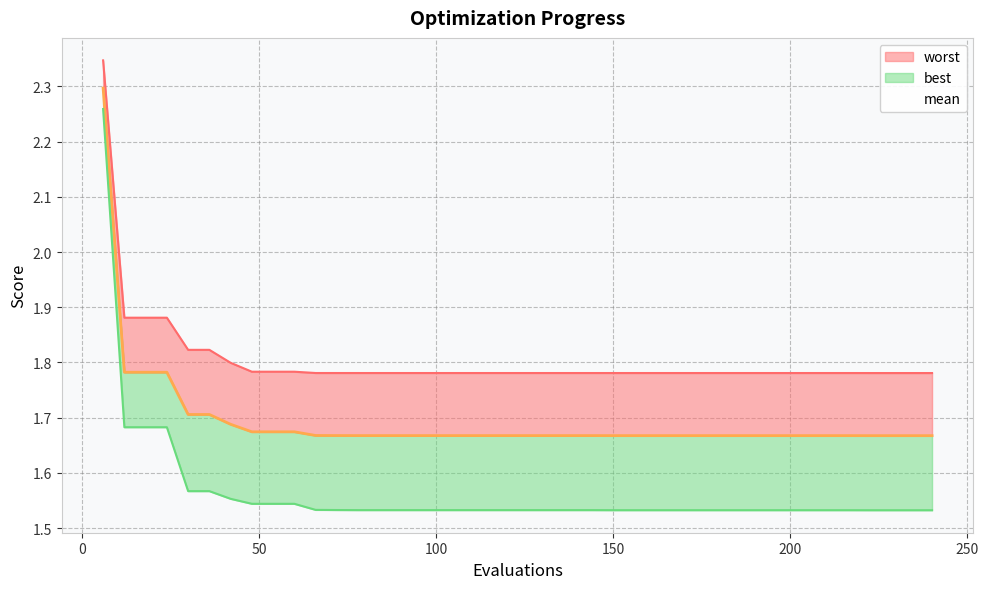

What is the value of the best point at the 19th from the left?

1.5